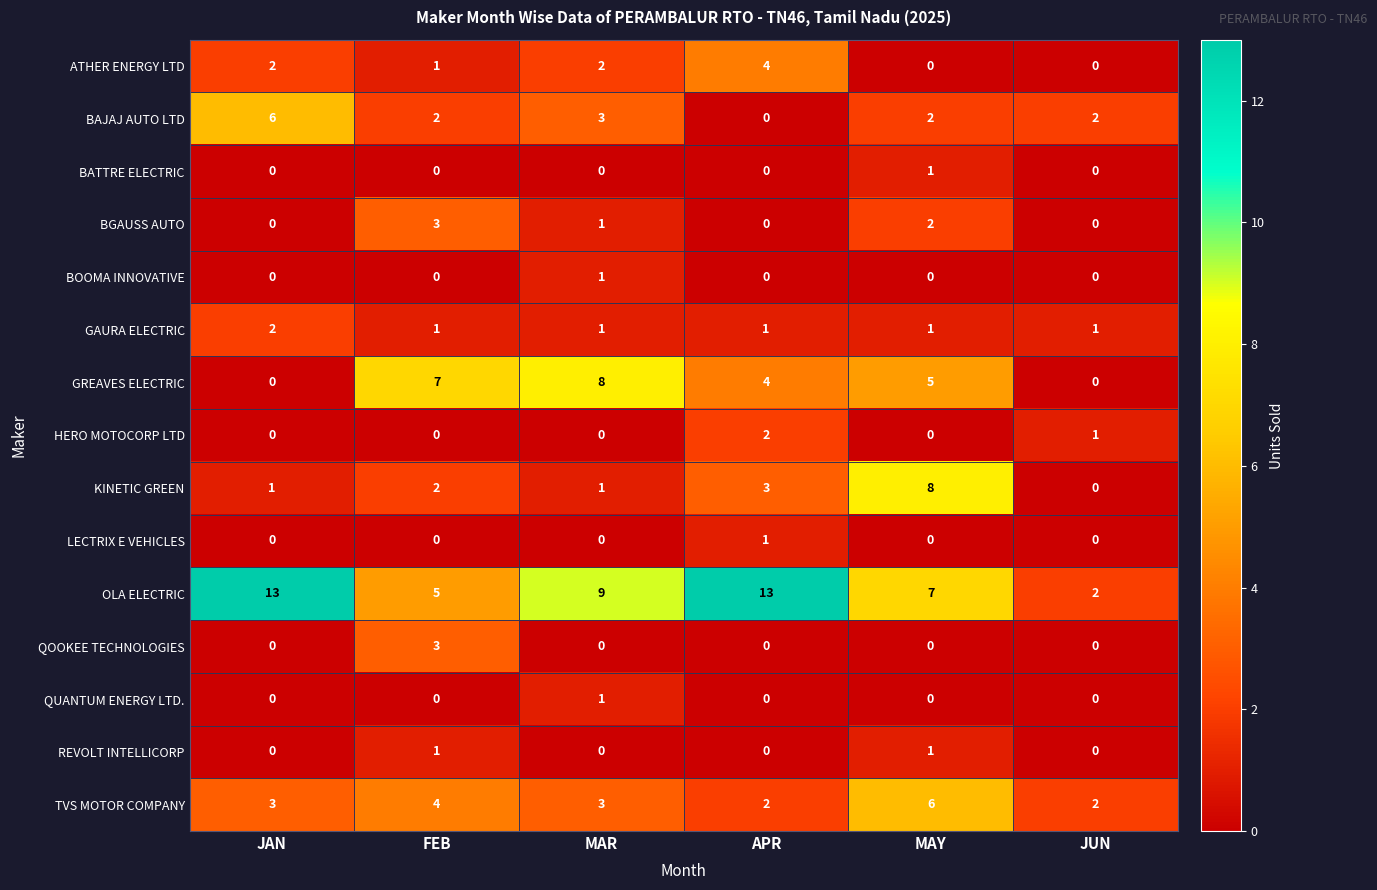

How many data points in LECTRIX E VEHICLES are above 0?

1